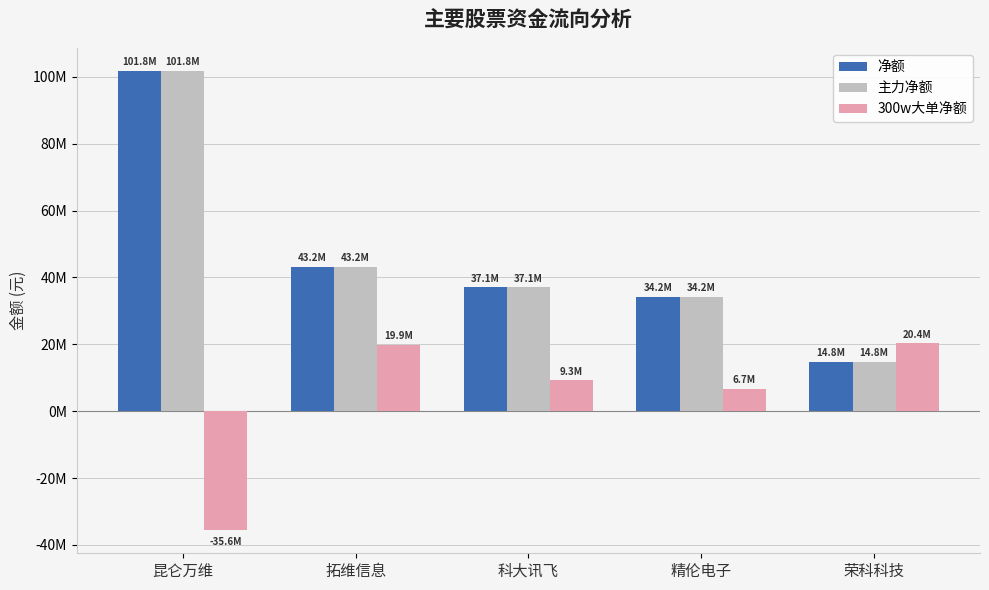

Read the 主力净额 value at 精伦电子.

34229780